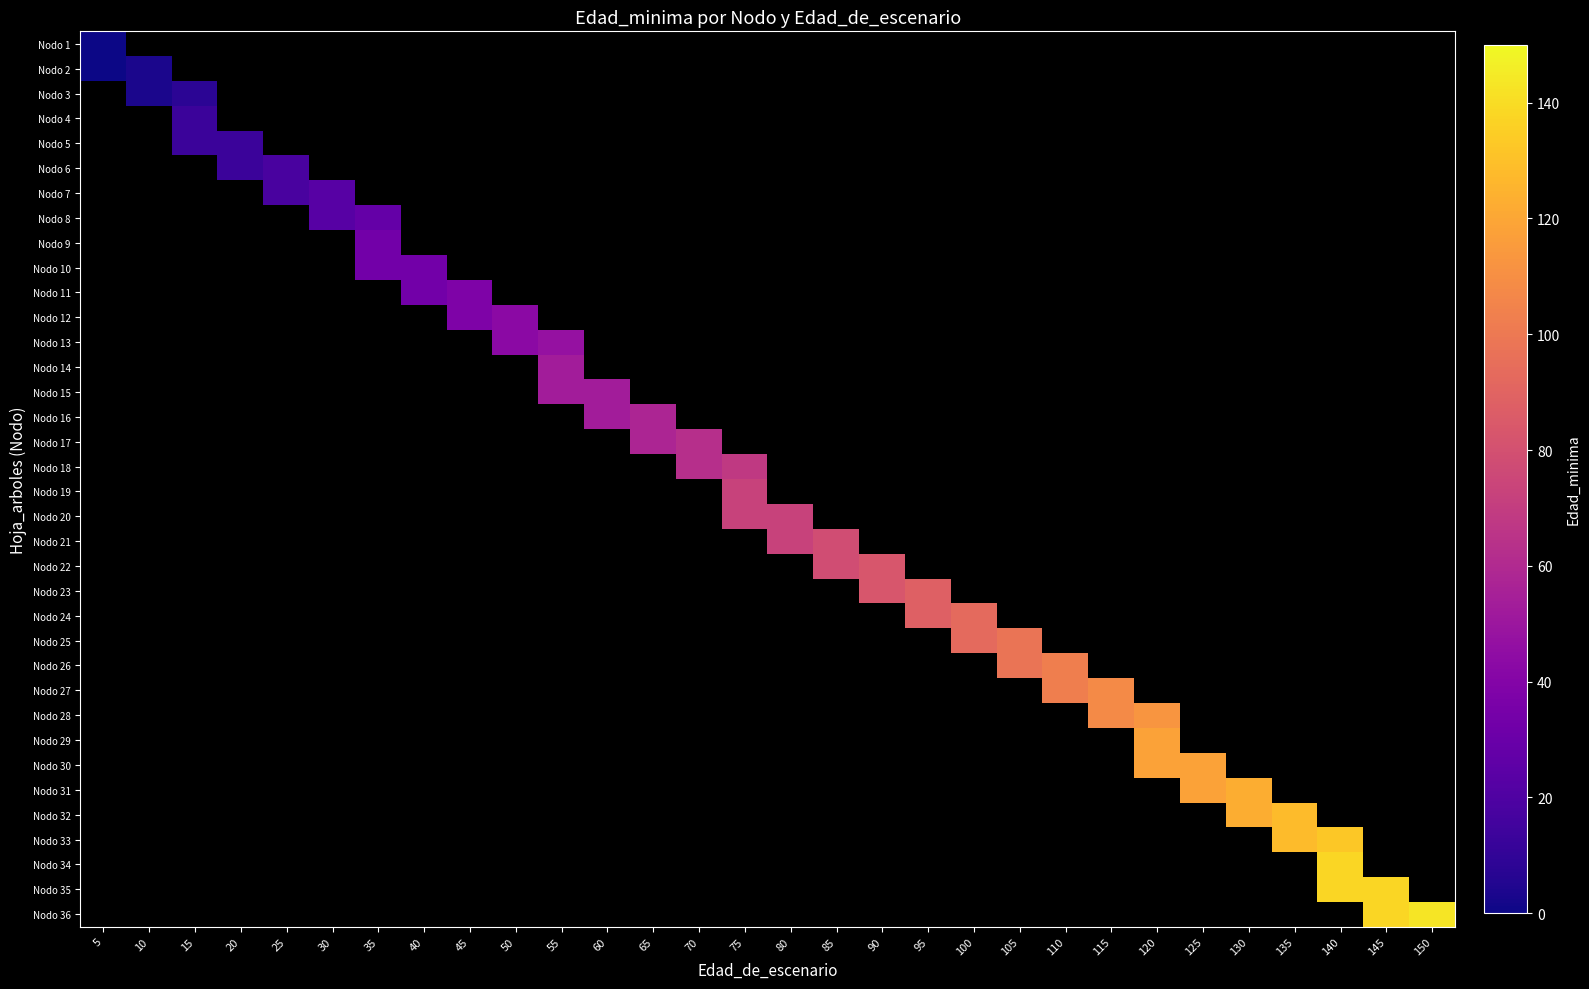

What is the total value across all series at 130?

212